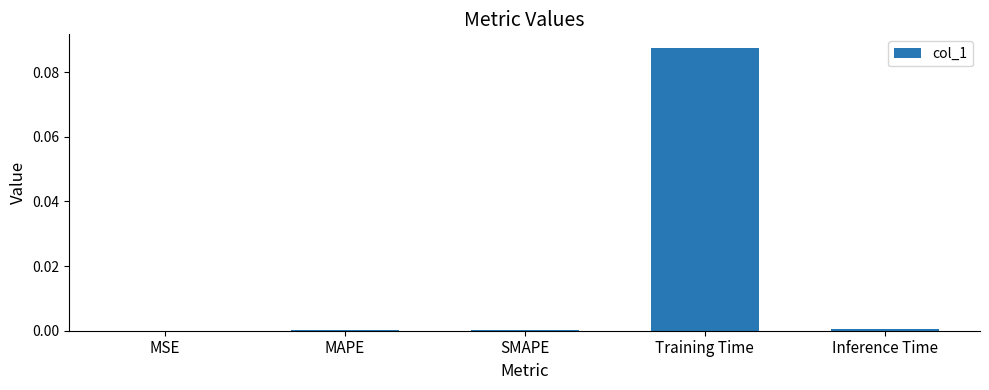

Between Training Time and MAPE, which is larger?

Training Time